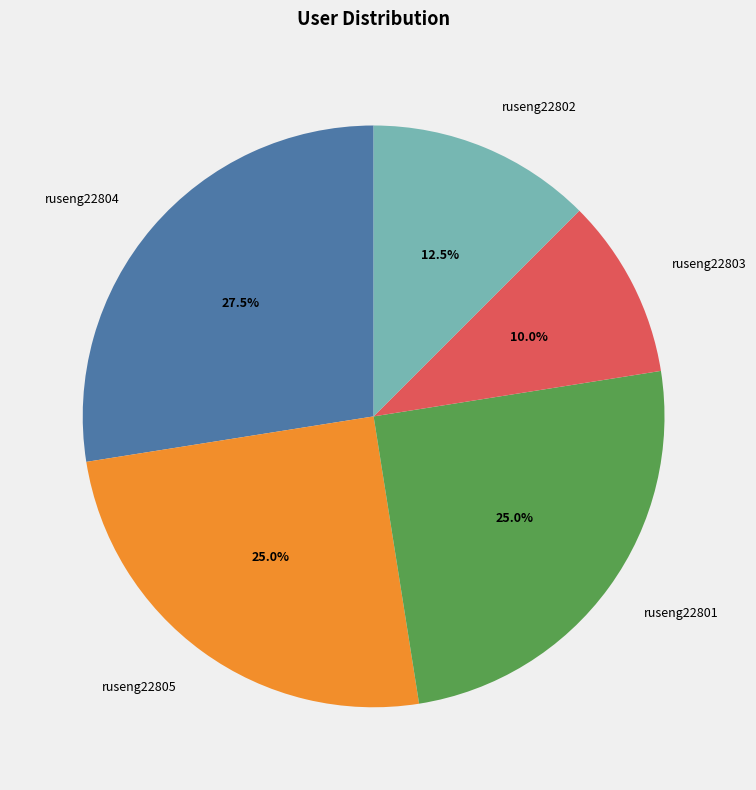

What is the ratio of the value at ruseng22803 to the value at ruseng22801?

0.4